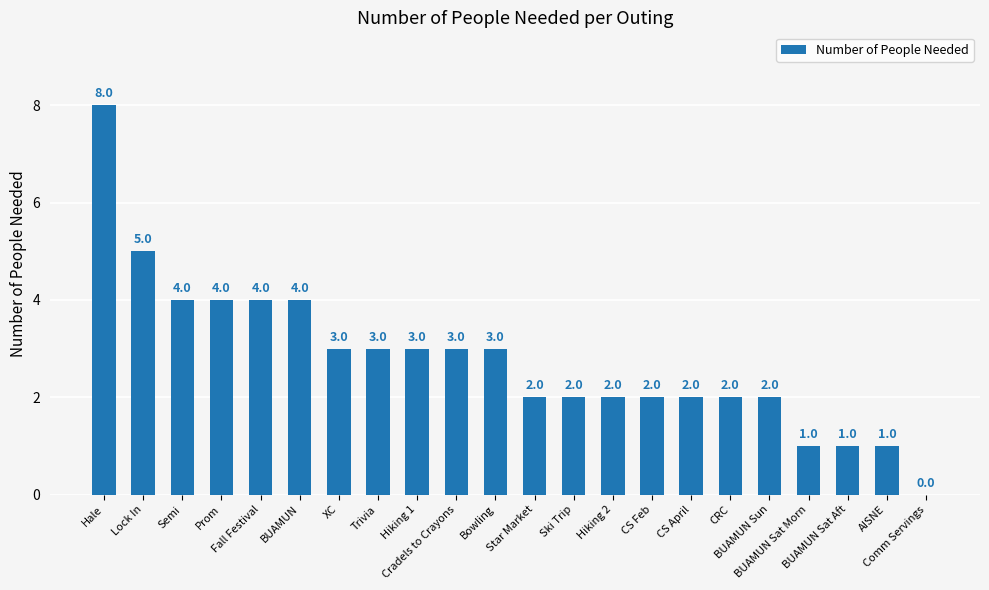

What is the maximum value shown in the chart?

8